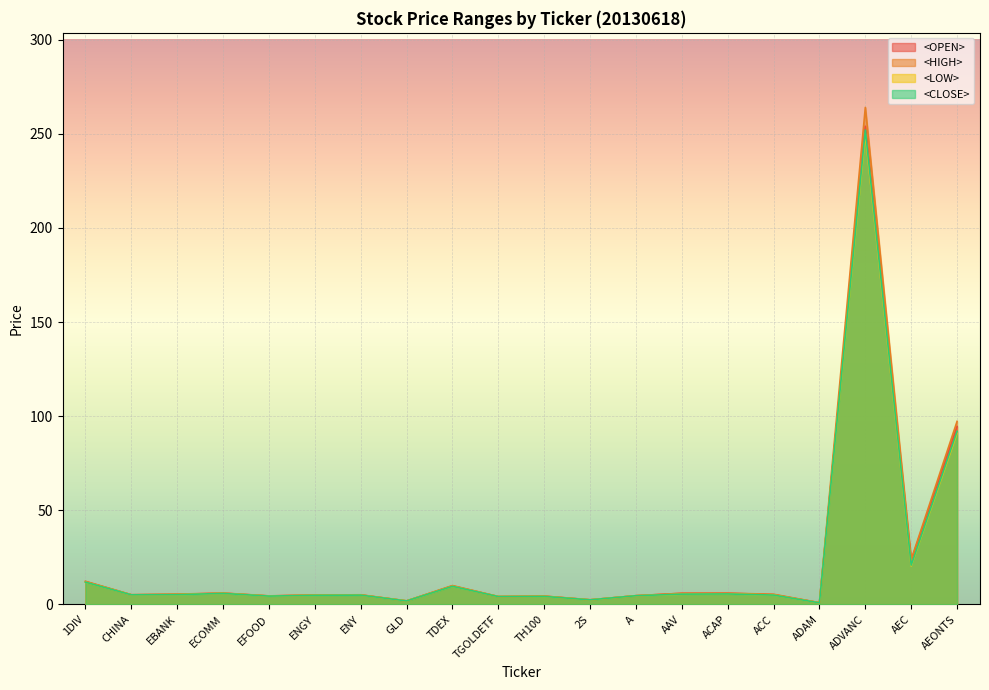

Rank the categories by <CLOSE> value from lowest to highest.

ADAM, GLD, 2S, TGOLDETF, TH100, EFOOD, A, ENGY, ENY, ACC, CHINA, EBANK, AAV, ACAP, ECOMM, TDEX, 1DIV, AEC, AEONTS, ADVANC